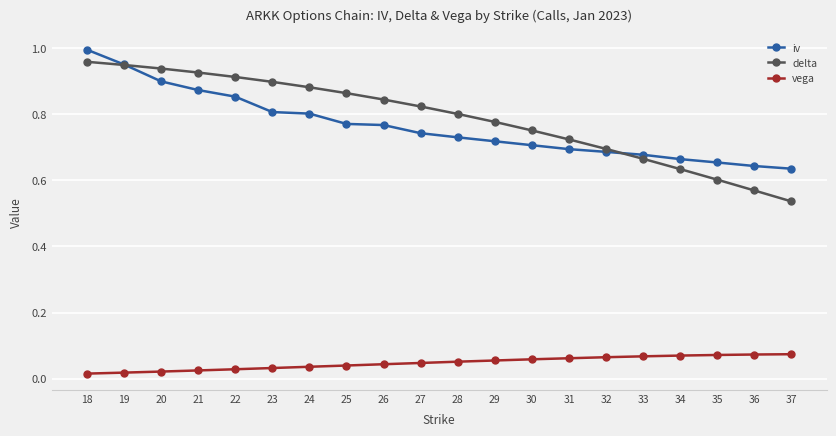

Rank the series at 27 from highest to lowest value.

delta, iv, vega